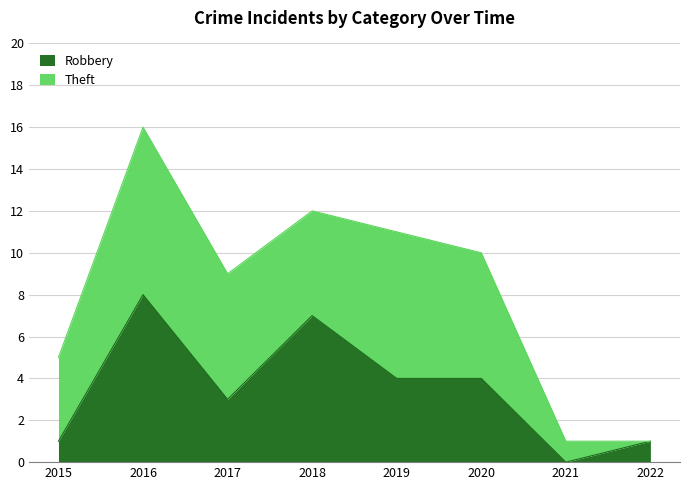

List the labels in order of value, largest first.

2016, 2018, 2019, 2020, 2017, 2015, 2022, 2021